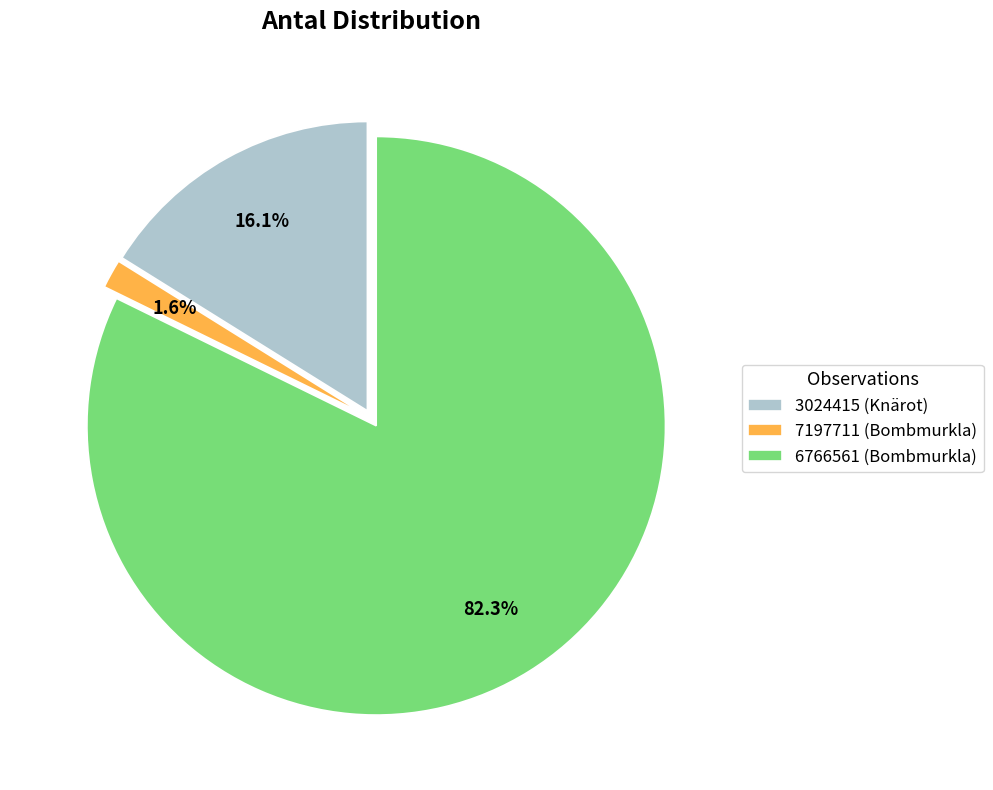

To the nearest percent, what is the combined percentage of 3024415 (Knärot) and 6766561 (Bombmurkla)?

98%